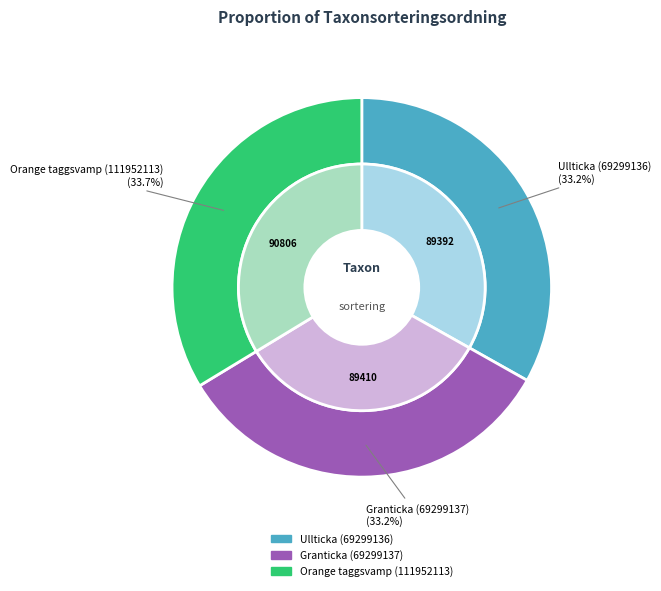

To the nearest percent, what percentage of the pie is Granticka (69299137)?

33%